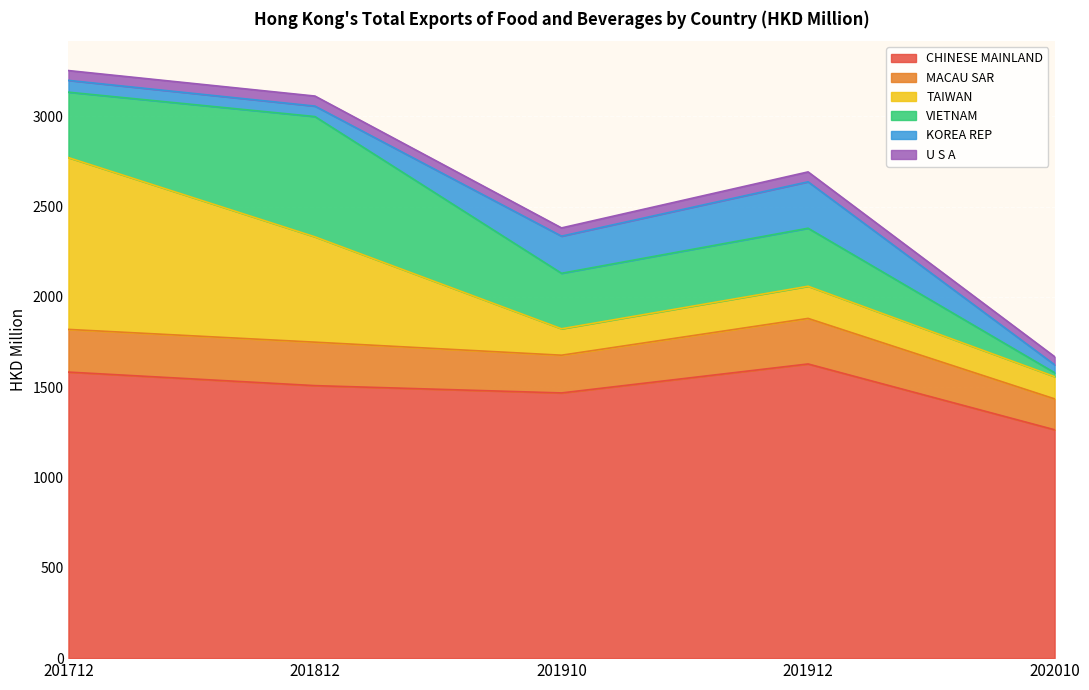

At how many categories does at least one series exceed 884?

5